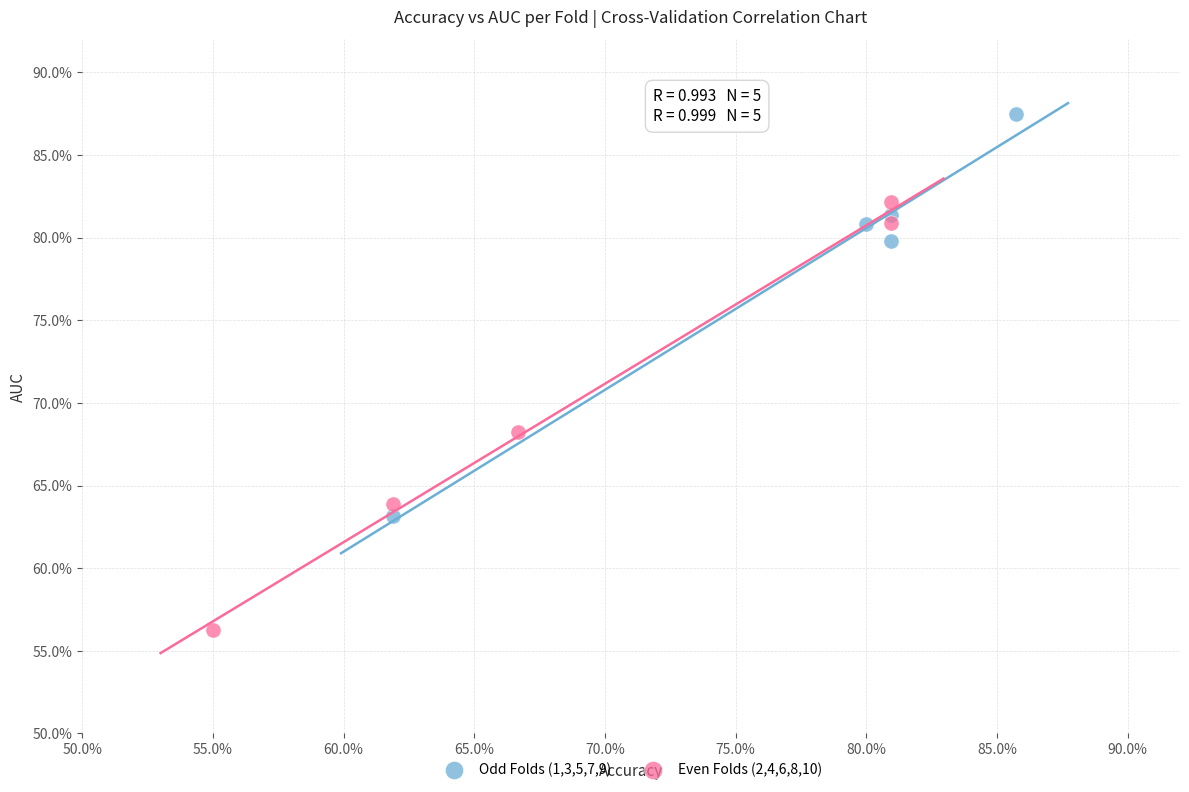

Which series reaches the minimum Y coordinate?

Even Folds (2,4,6,8,10)